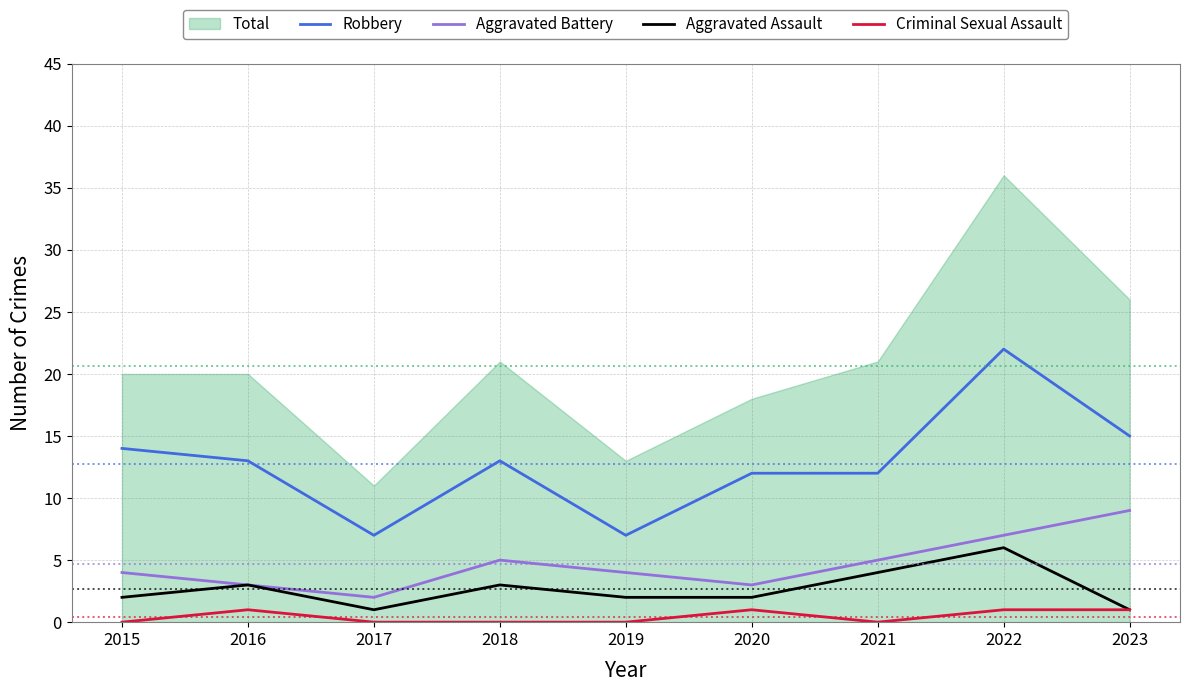

How many categories are shown in the chart?

9